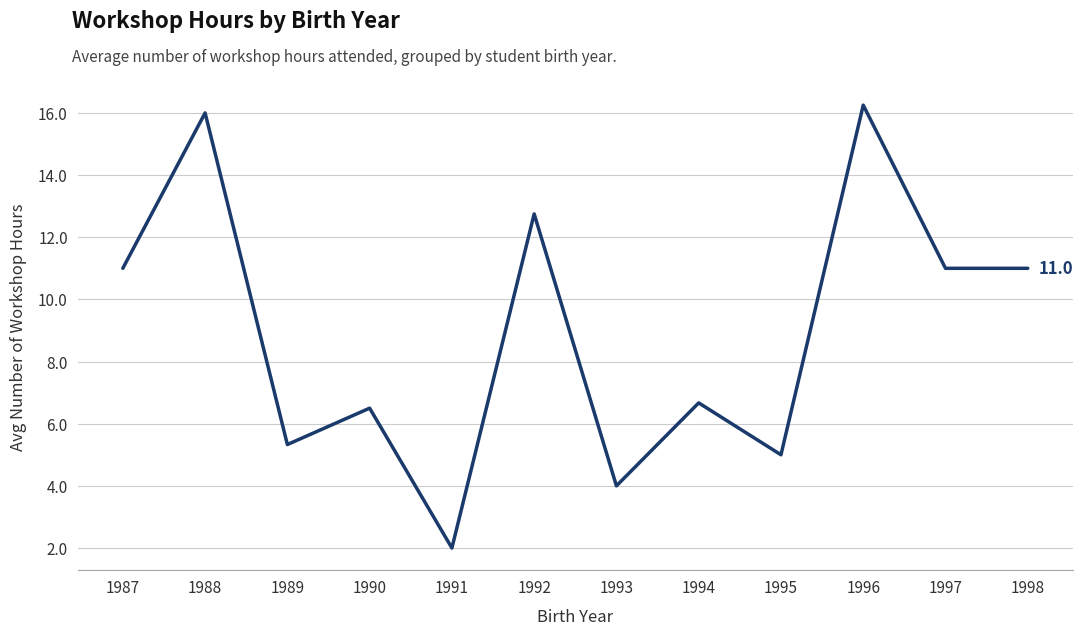

What is the minimum value shown in the chart?

2.0